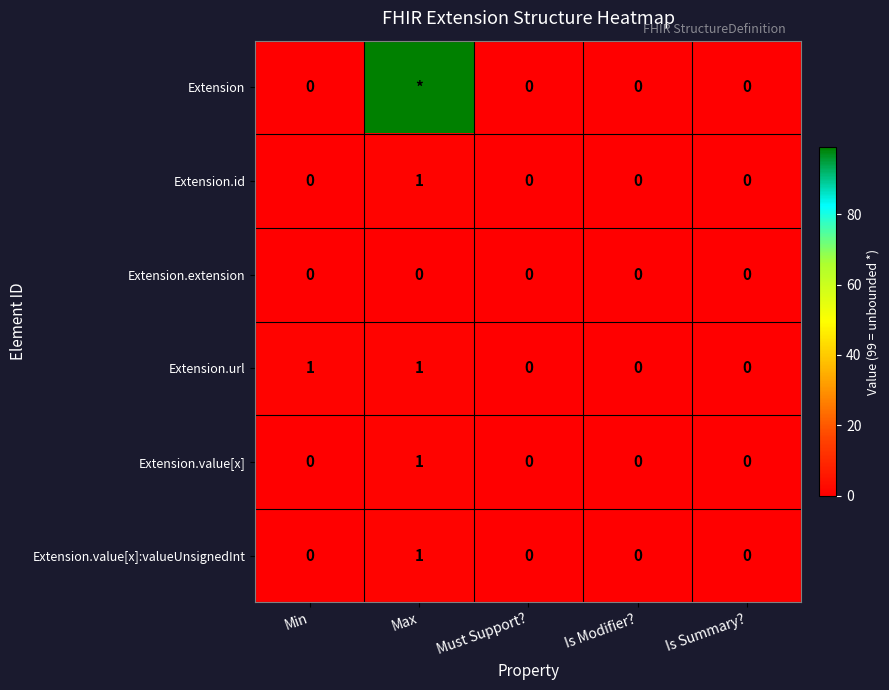

How many Extension.id values are between 0 and 1?

5